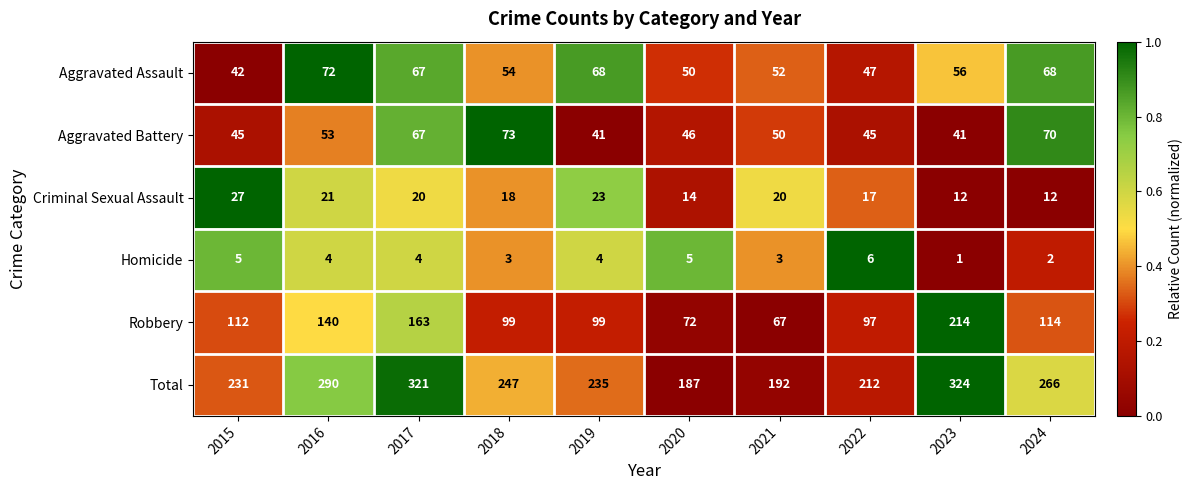

Is it true that Criminal Sexual Assault equals 4 at 2018?

False